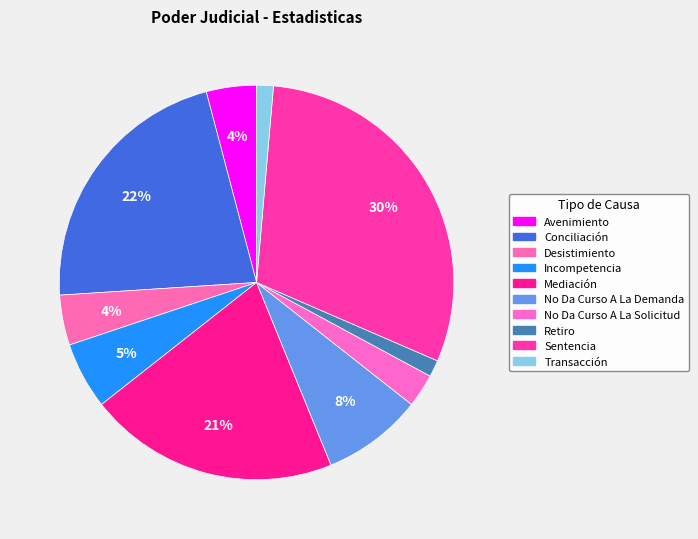

To the nearest percent, what is the difference between the largest and smallest slice percentages?

29%